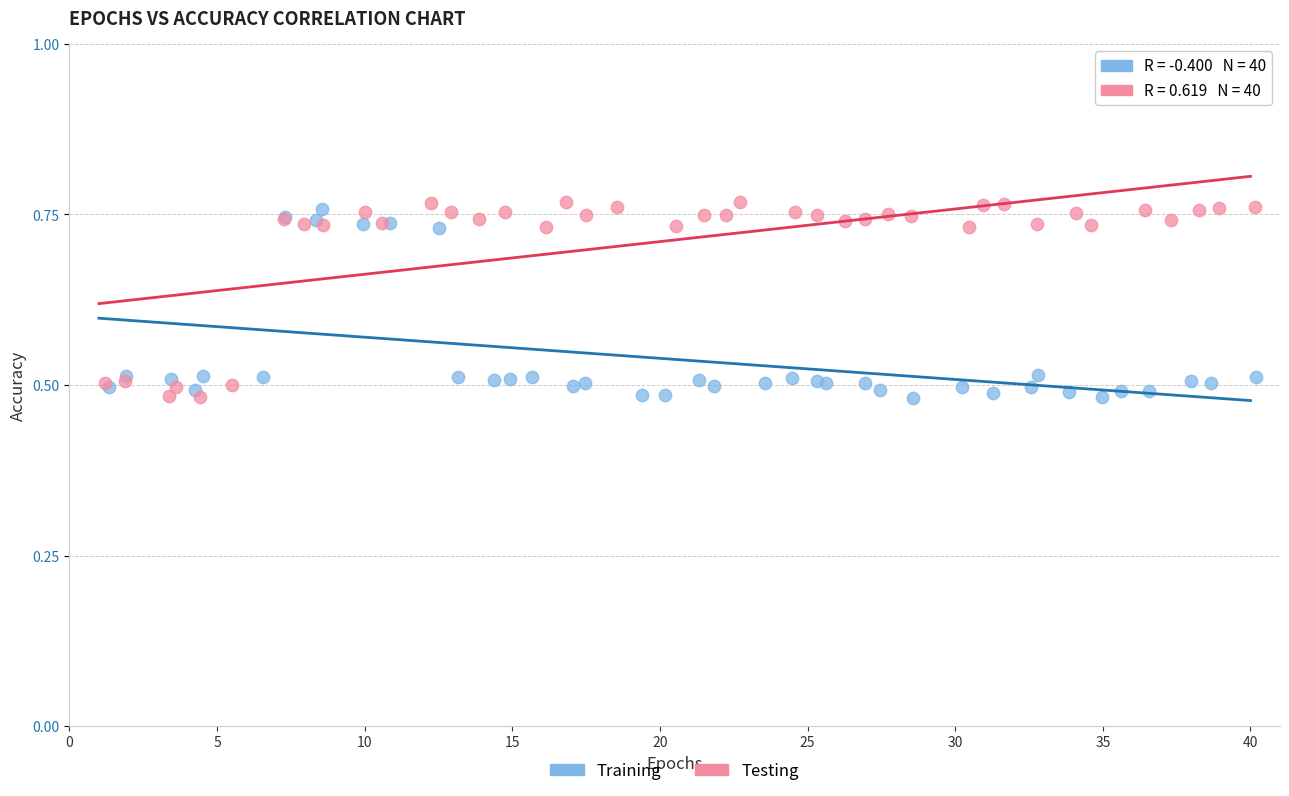

What are all the series names shown in the legend?

Training, Testing